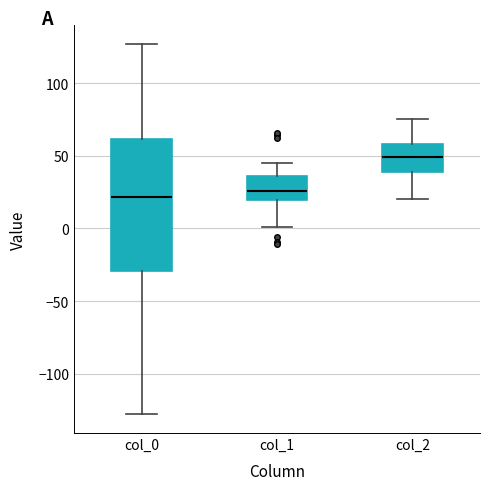

Reading left to right, read every box against the y-axis: the position of its median line, the range the box covers, and the ends of its whiskers. The values are not printed on the chart, so give them approximately, as read against the axis.

col_0: median 20, box -30 to 60, whiskers -130 to 125
col_1: median 25, box 20 to 35, whiskers 0 to 45
col_2: median 50, box 40 to 60, whiskers 20 to 75